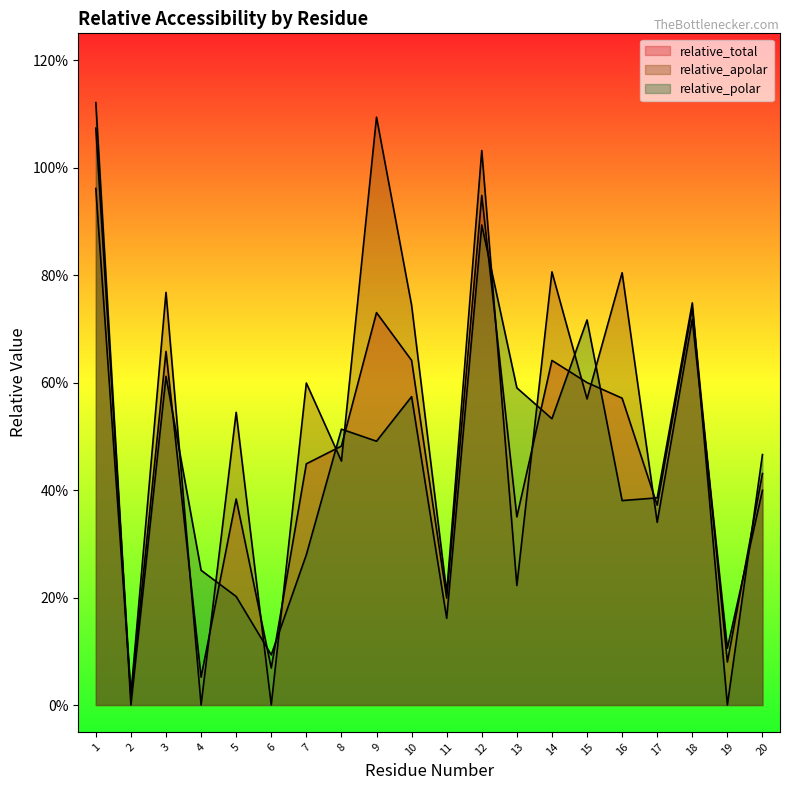

Count the number of categories in the chart.

20